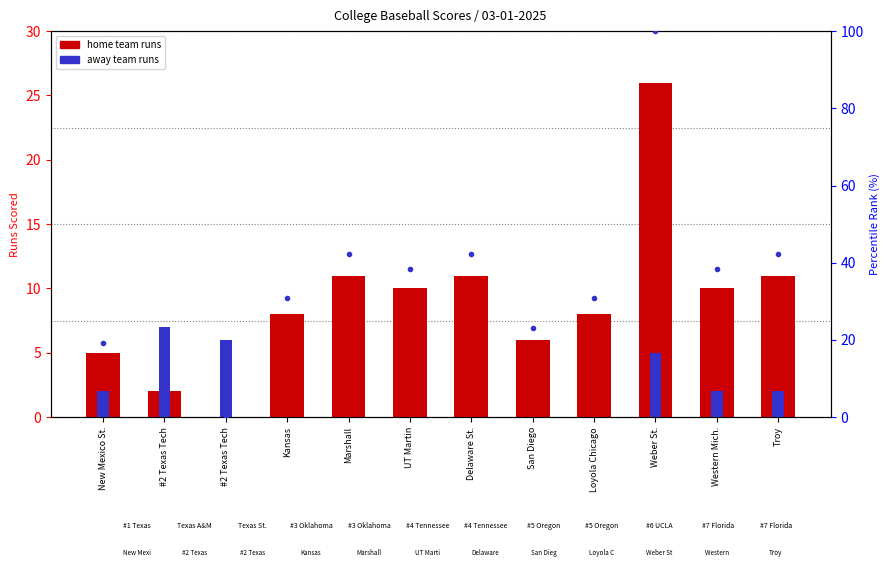

What is the sum of the home team runs values at Western Mich. and New Mexico St.?

15.0